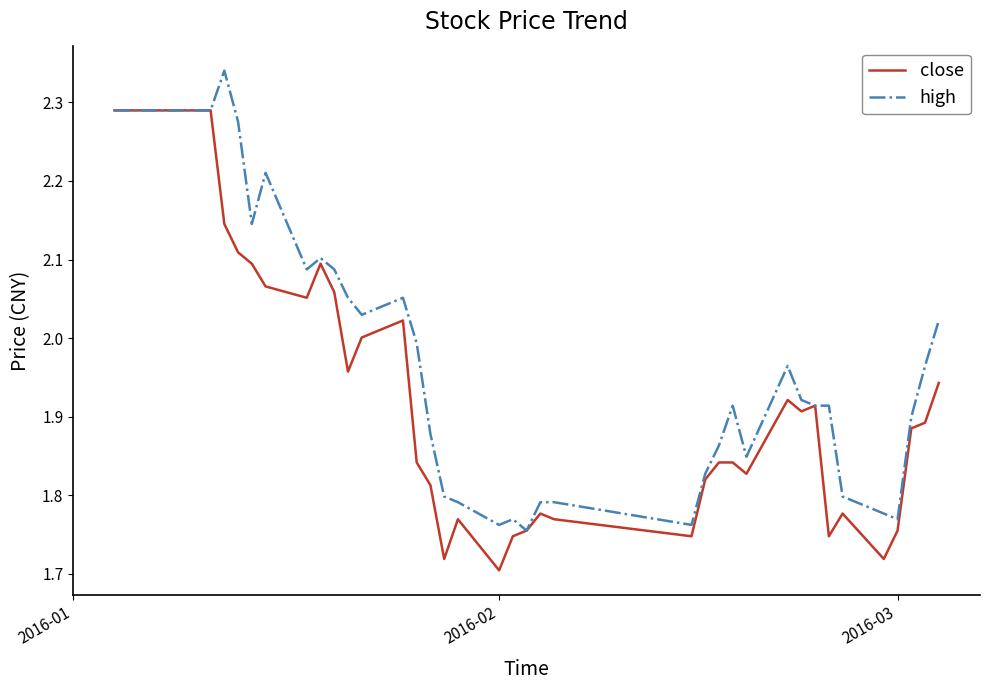

Rank the series by their average value, from highest to lowest.

high, close